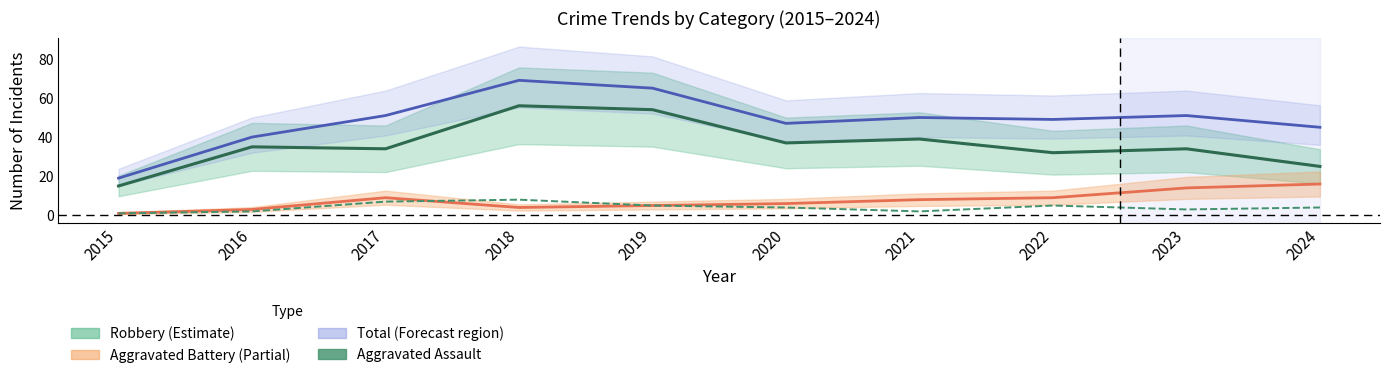

Which category has the highest value across all series?

2018